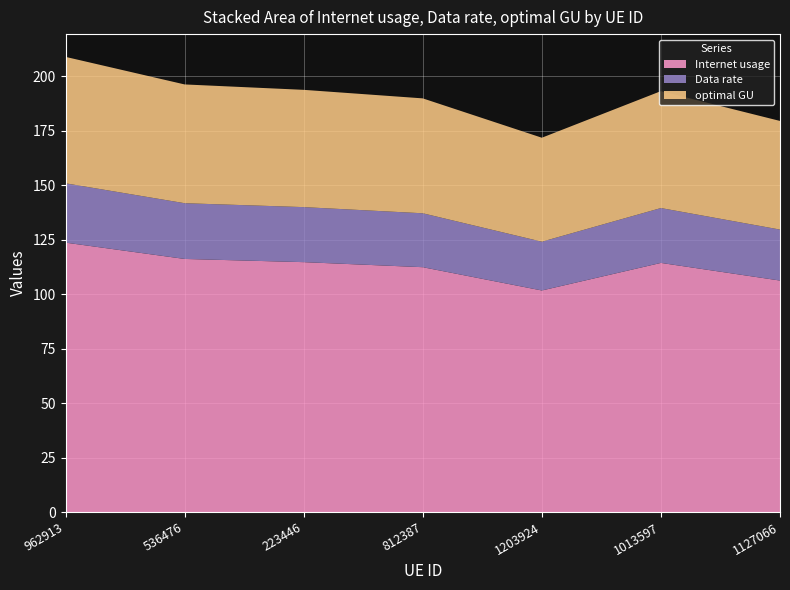

Reading left to right, transcribe all the data shown in this chart.

Internet usage: 123.7	116.2	114.7	112.4	101.7	114.4	106.3
Data rate: 27.2	25.6	25.3	24.8	22.4	25.2	23.4
optimal GU: 58.0	54.5	53.8	52.8	47.7	53.7	49.9